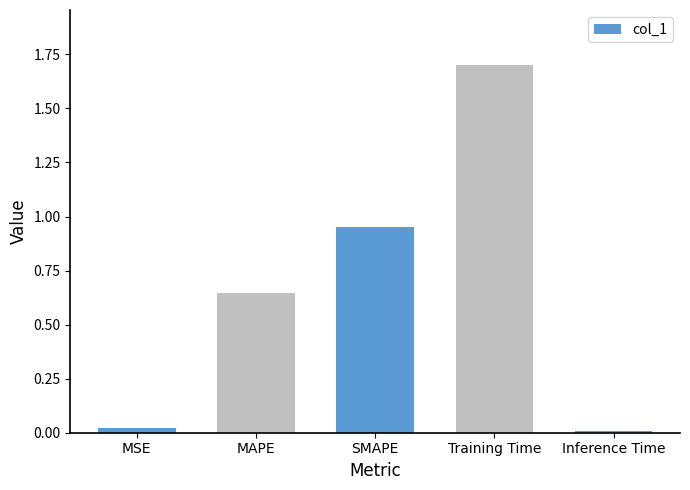

What is the average value?

0.7